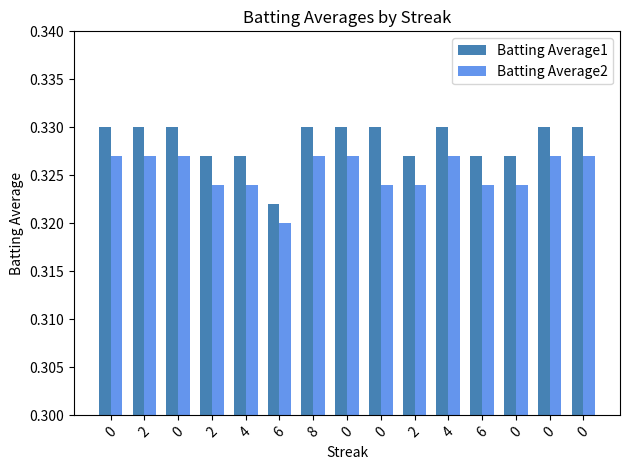

How many Batting Average2 values are between 0 and 1?

15